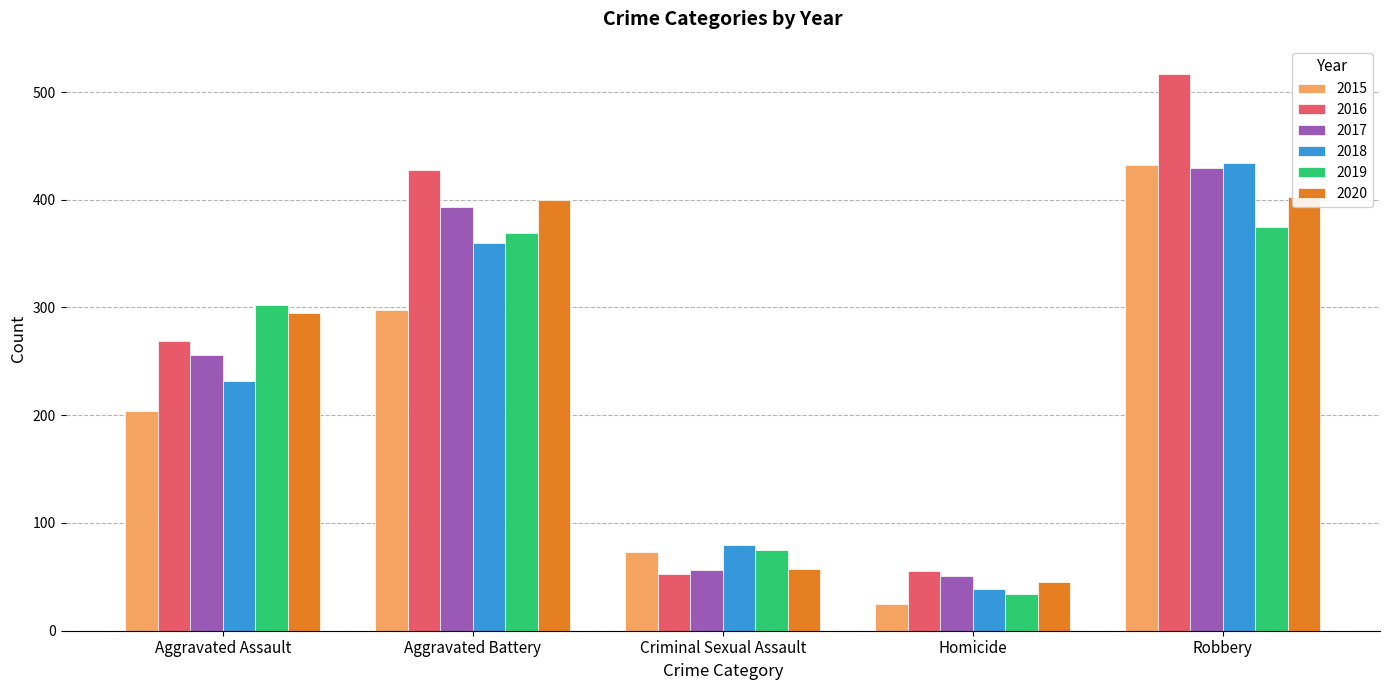

What value does the 2016 series have at Homicide, to the nearest 5?

55